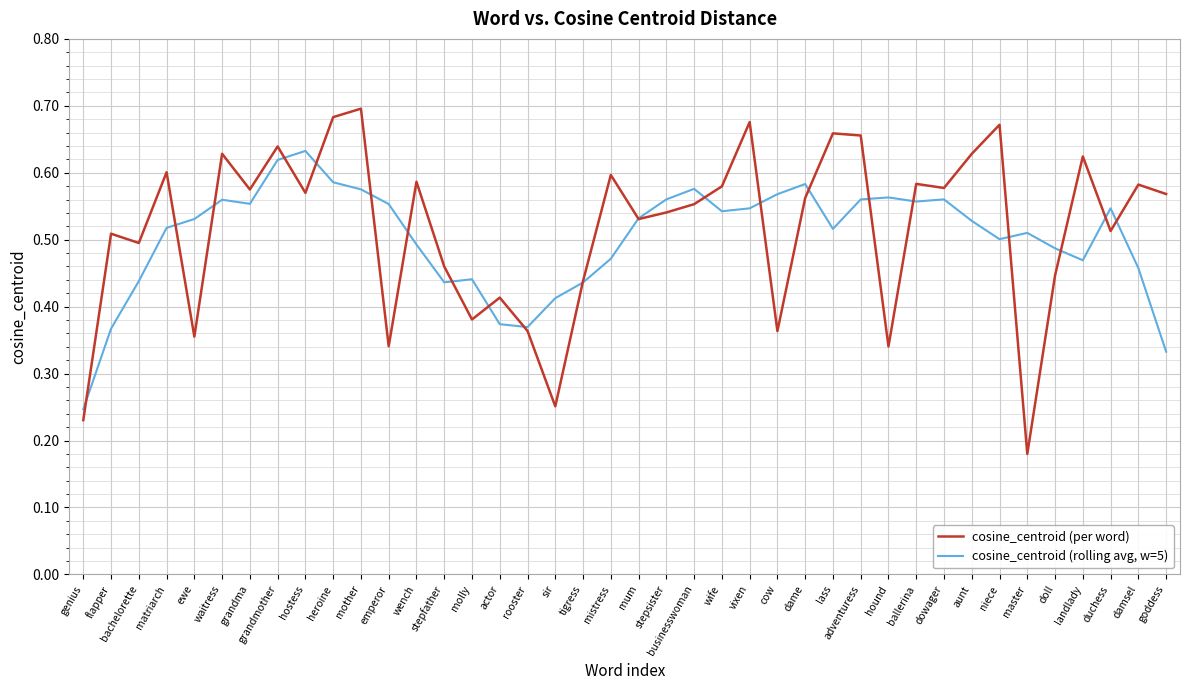

Which series has the widest spread of values?

cosine_centroid (per word)